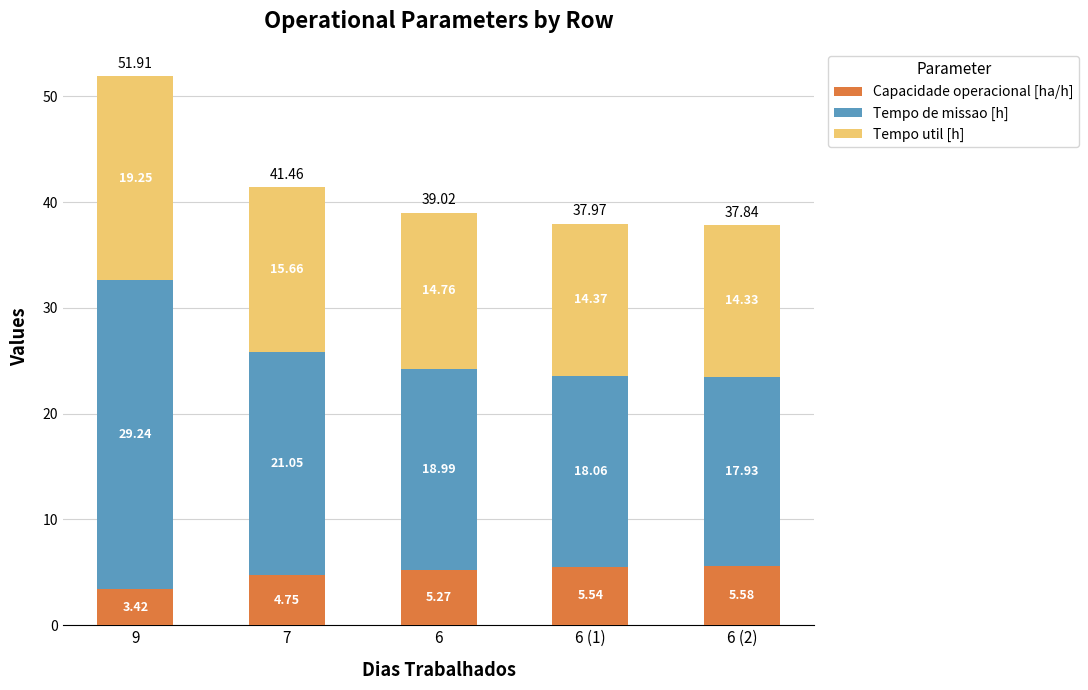

What is the sum of all Capacidade operacional [ha/h] values?

24.6